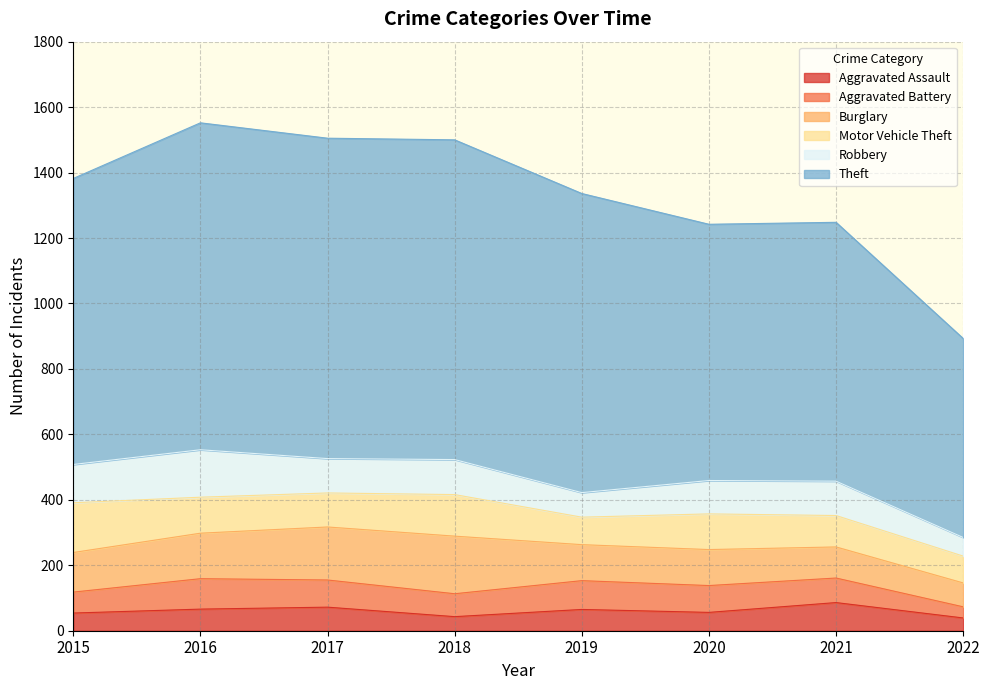

Reading right to left, extract all data points from this chart.

Aggravated Assault: 39	86	56	65	43	72	66	54
Aggravated Battery: 34	75	82	88	70	83	93	64
Burglary: 73	95	110	110	176	162	139	121
Motor Vehicle Theft: 82	96	109	84	127	104	110	152
Robbery: 57	105	102	75	107	105	145	117
Theft: 608	791	783	914	977	979	999	874